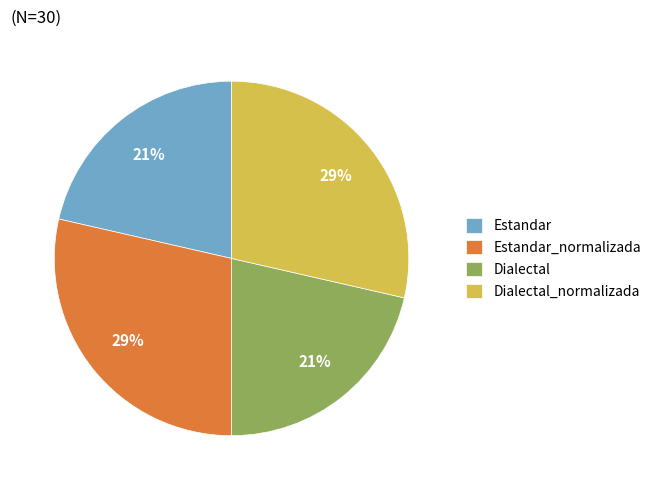

To the nearest percent, what is the average slice percentage?

25%